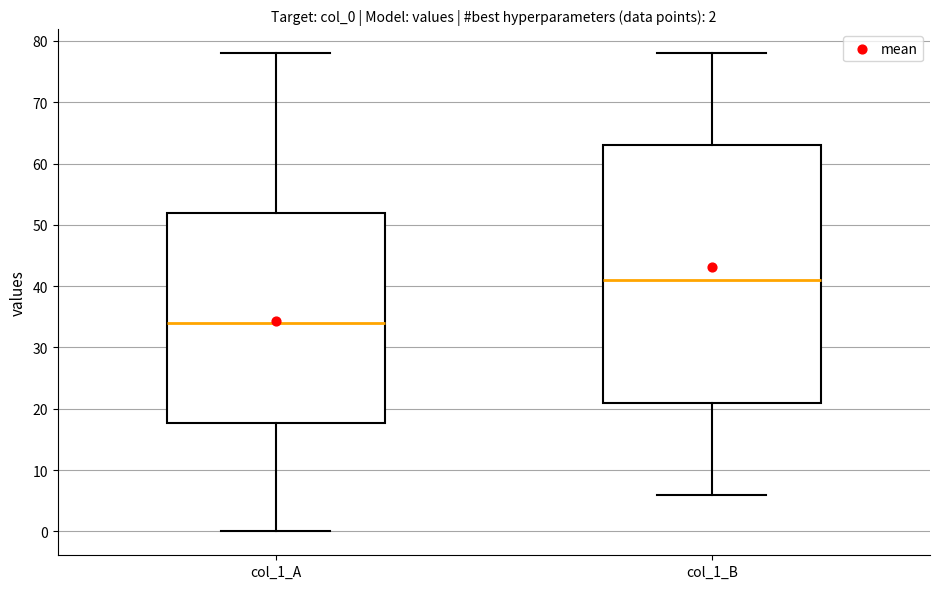

Comparing the boxes themselves (not the whiskers), which one is the tallest?

col_1_B